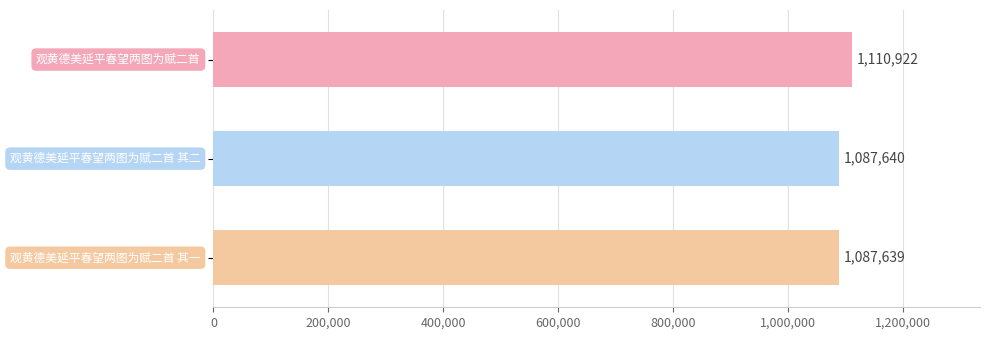

What is the difference between the maximum and minimum values?

23283